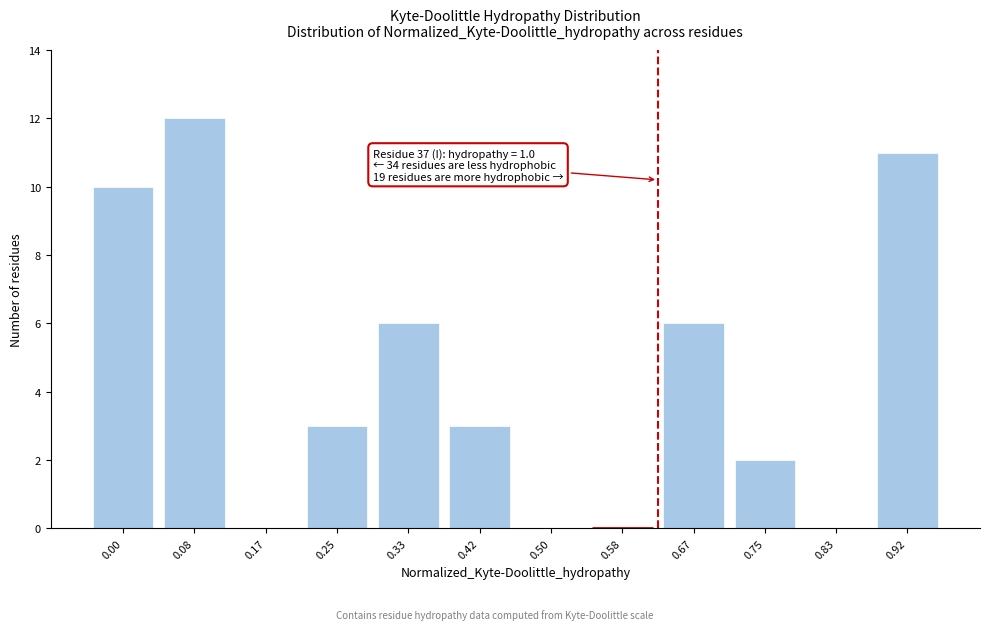

Reading left to right, list all the values displayed in this chart.

0.00=10	0.08=12	0.17=0	0.25=3	0.33=6	0.42=3	0.50=0	0.58=0	0.67=6	0.75=2	0.83=0	0.92=11